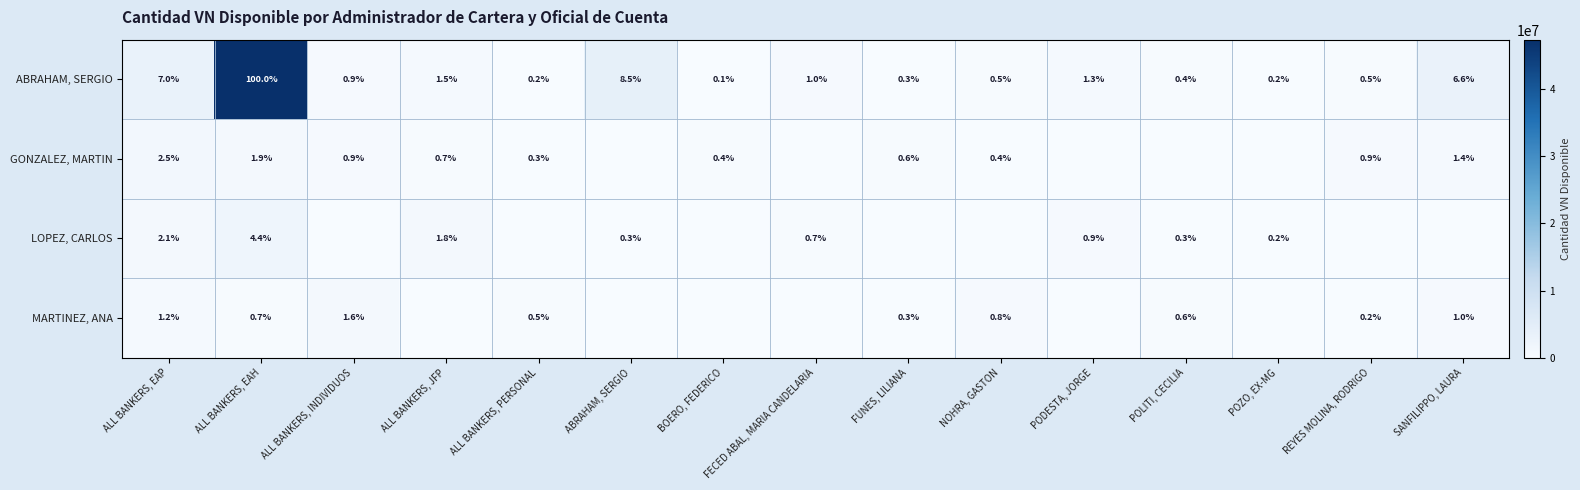

What is the difference between the highest and lowest values at POZO, EX-MG?

90000